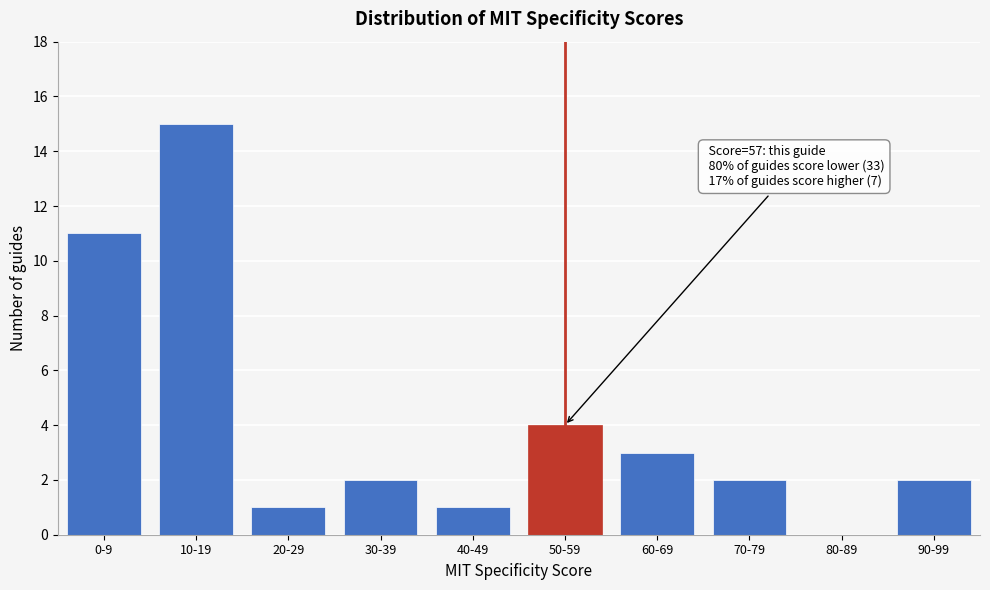

Reading right to left, transcribe all the data shown in this chart.

90-99=2	80-89=0	70-79=2	60-69=3	50-59=4	40-49=1	30-39=2	20-29=1	10-19=15	0-9=11